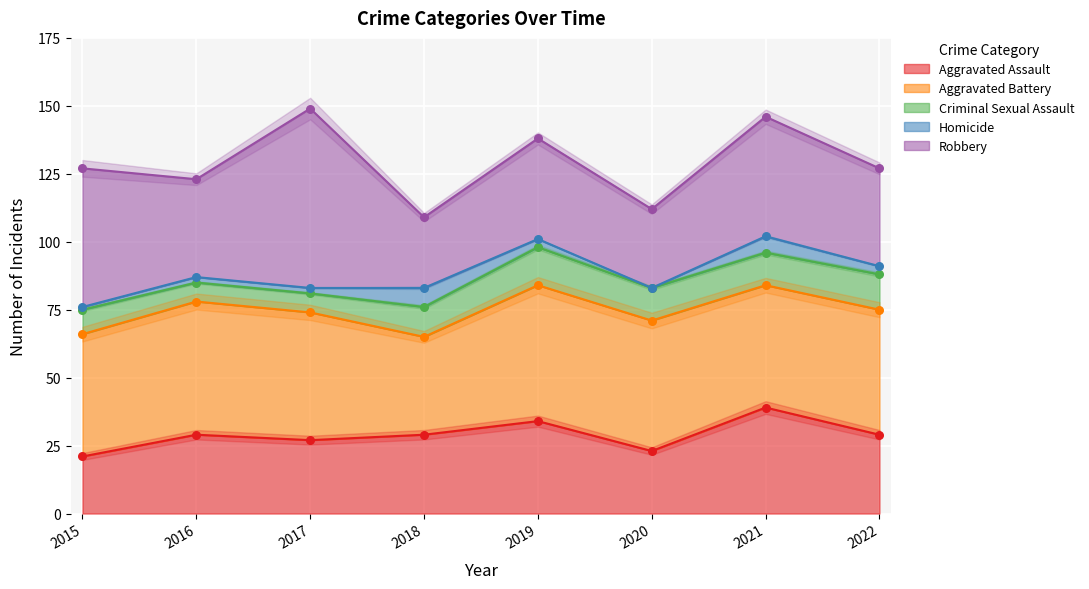

Which series reaches the minimum Y coordinate?

Homicide